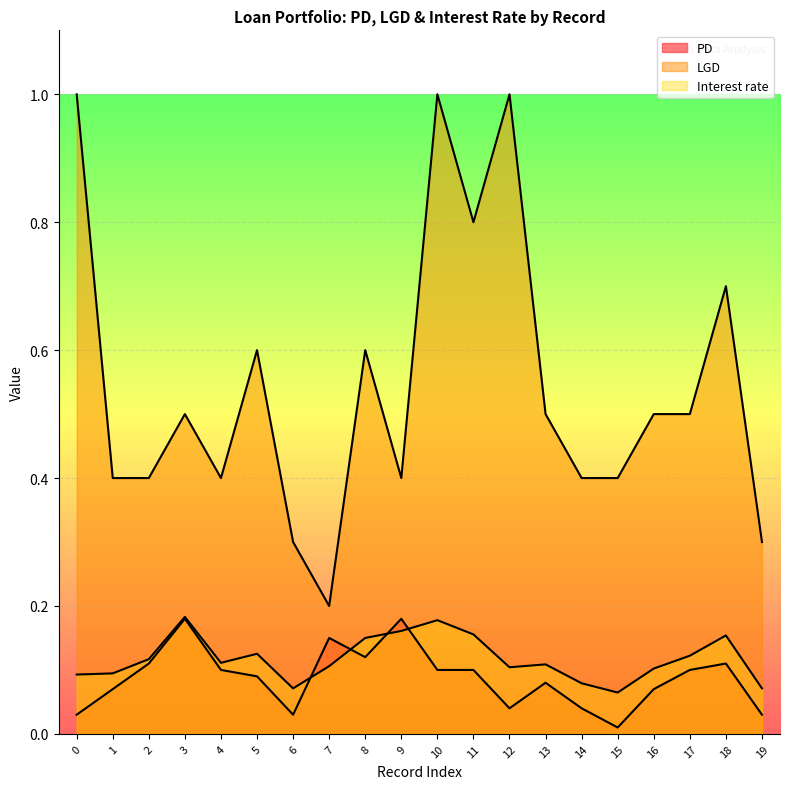

What is the total value across all series at 12?

1.1